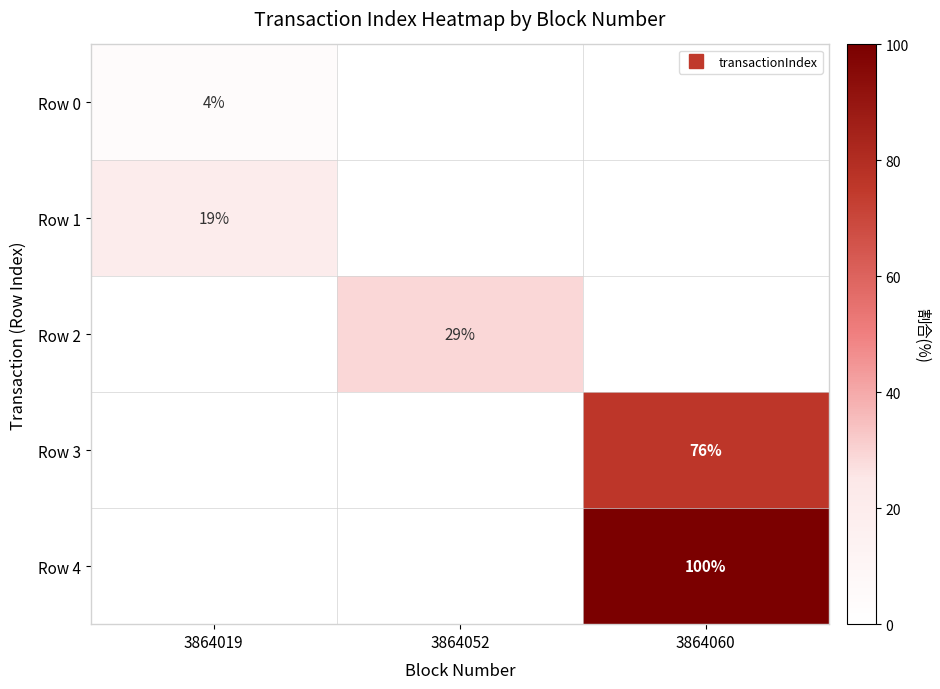

At how many categories does at least one series exceed 45?

1